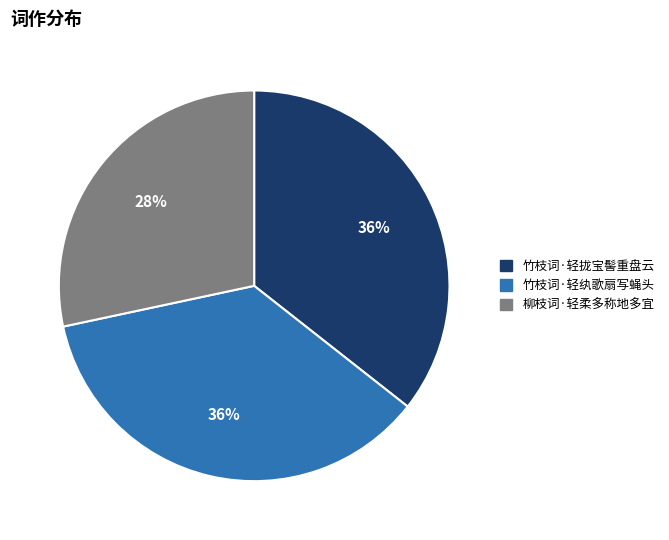

How many segments does this pie chart have?

3